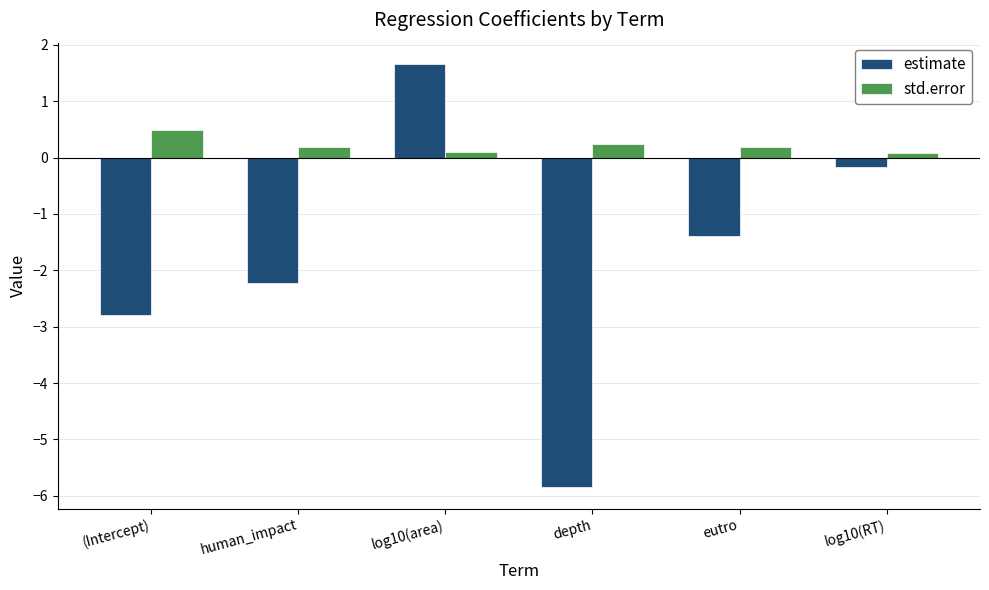

Which series has the widest spread of values?

estimate